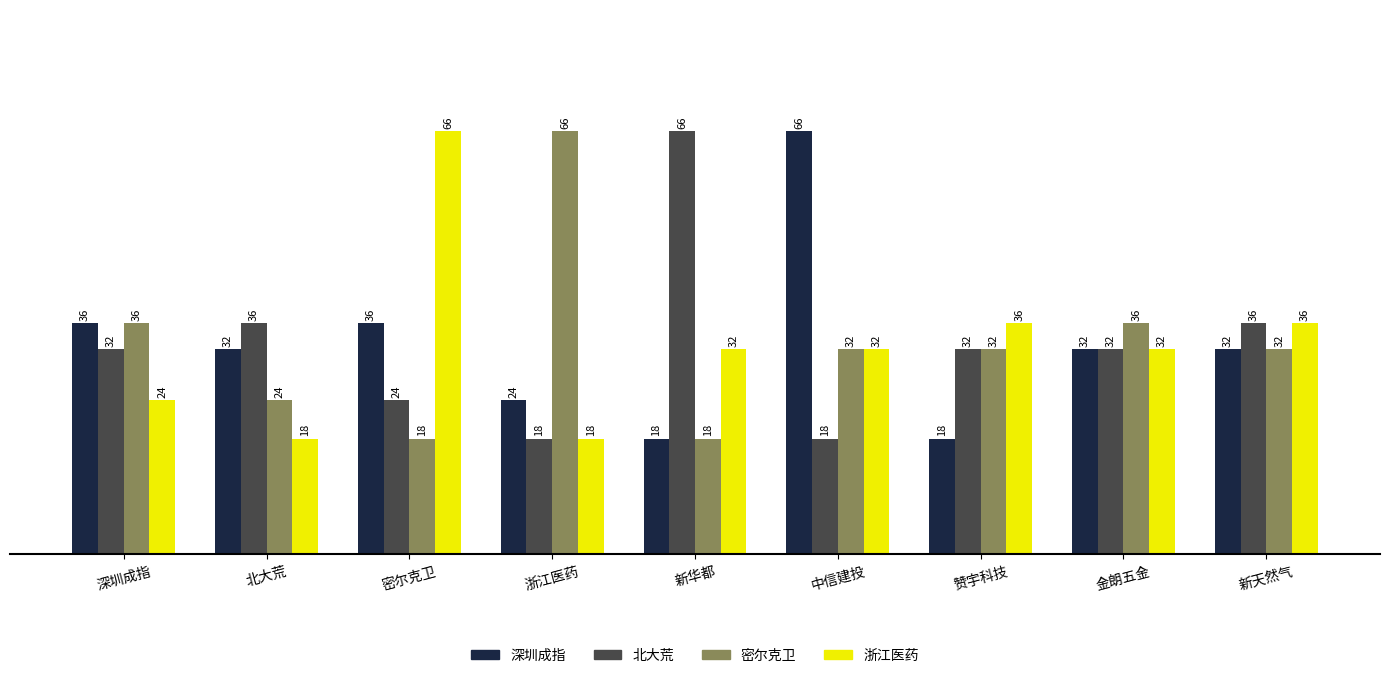

How many categories are shown in the chart?

9